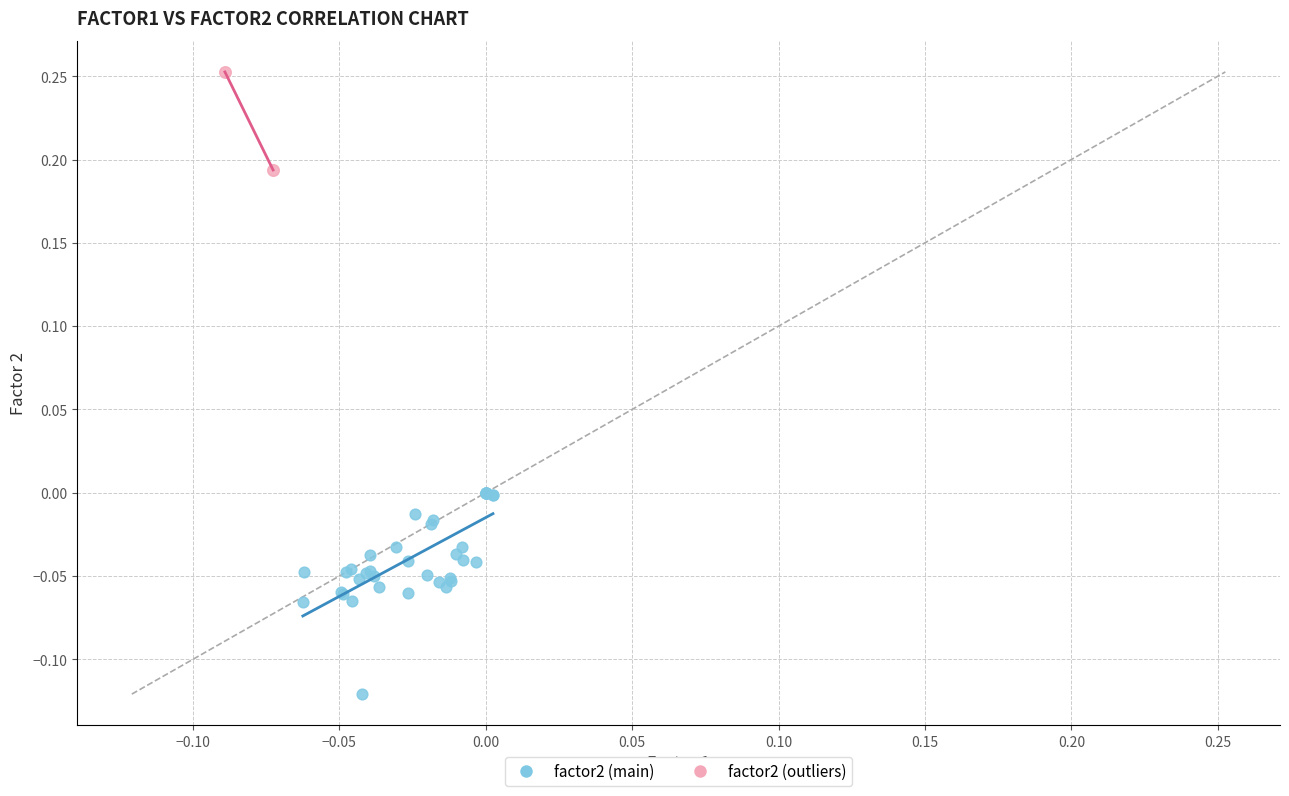

Which series has the widest spread of Y values?

factor2 (main)